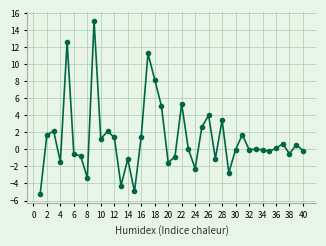

What is the minimum value shown in the chart?

-5.3